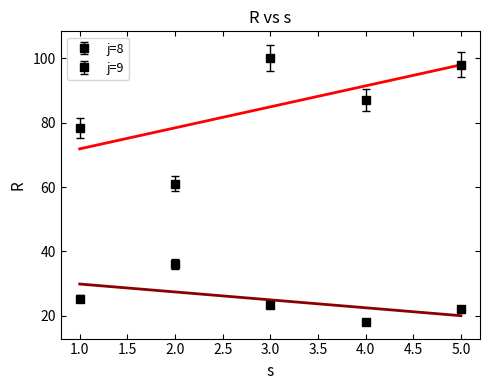

Reading left to right, what are all the values shown in this chart?

j=8: 1=78.4	2=61.1	3=100.0	4=87.0	5=98.0
j=9: 1=25.3	2=36.0	3=23.3	4=18.0	5=22.1